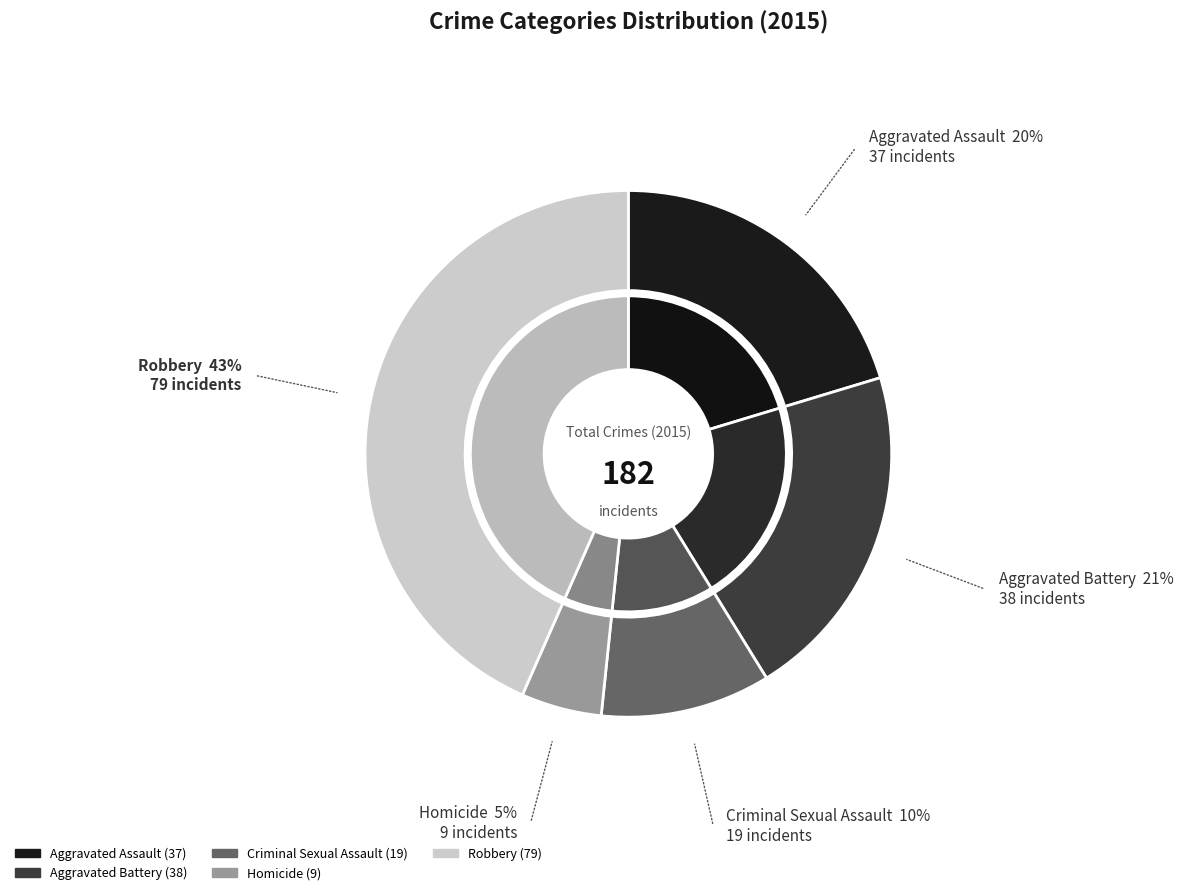

To the nearest percent, what portion does Robbery represent?

43%